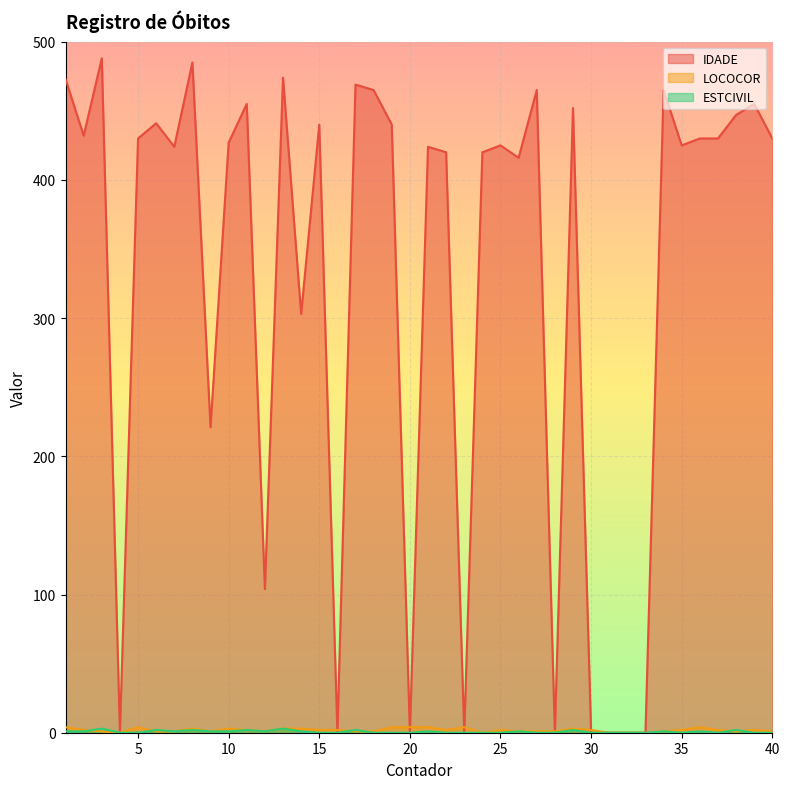

What is the highest value of the LOCOCOR series?

4